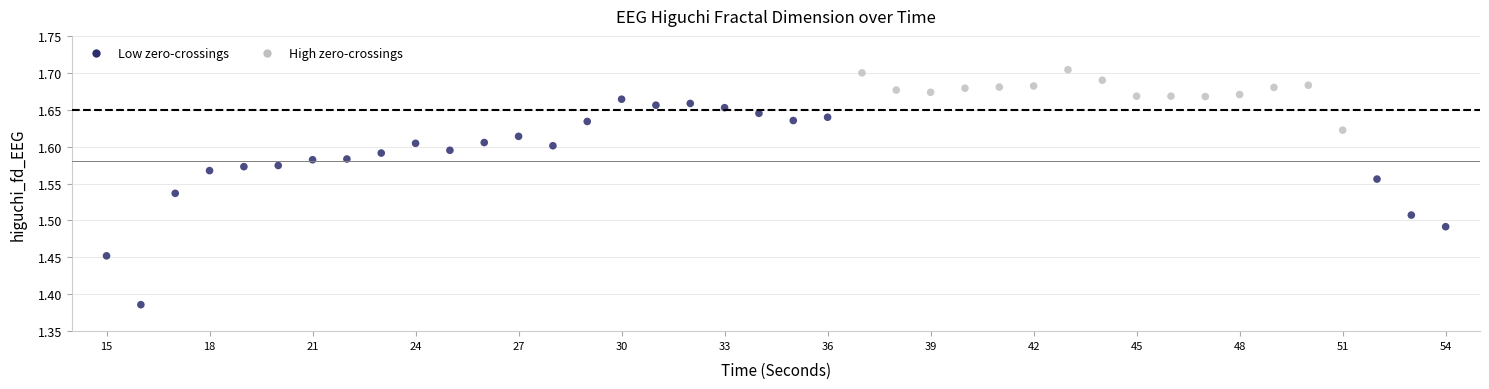

What is the range of Y values (max minus min)?

0.3